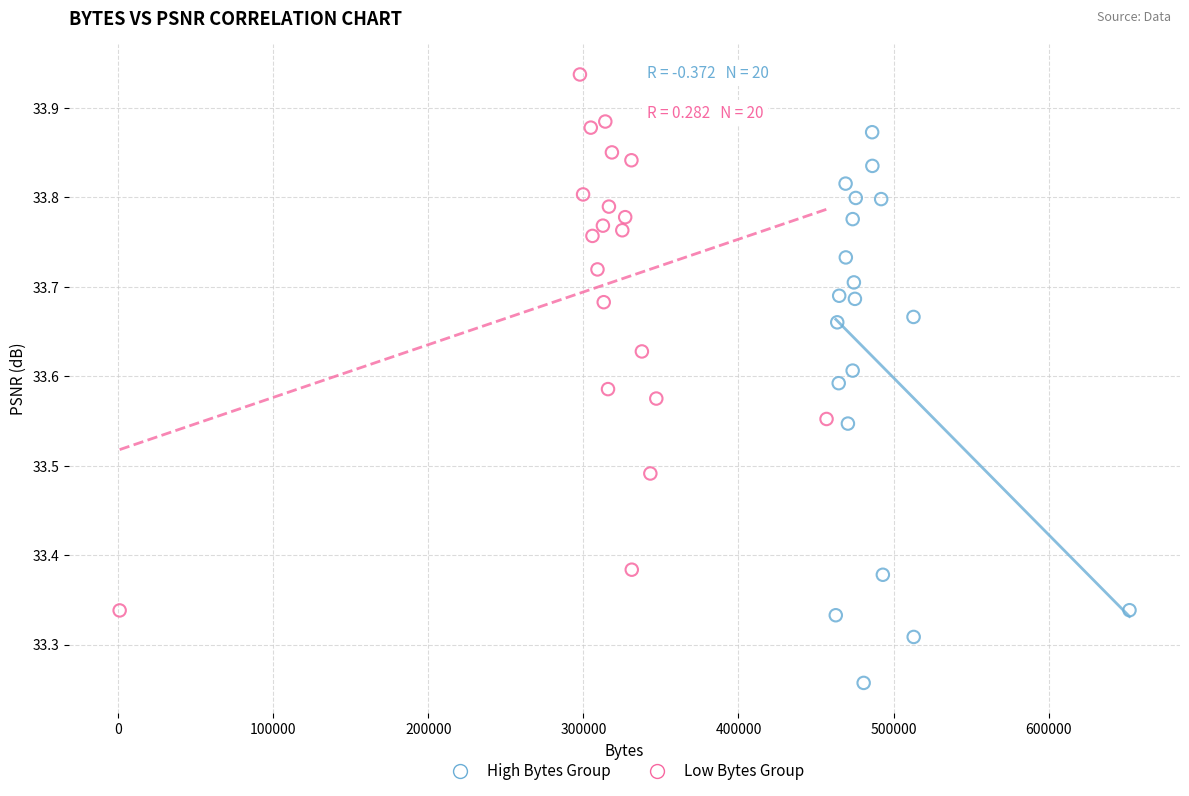

Which series has the widest spread of Y values?

High Bytes Group